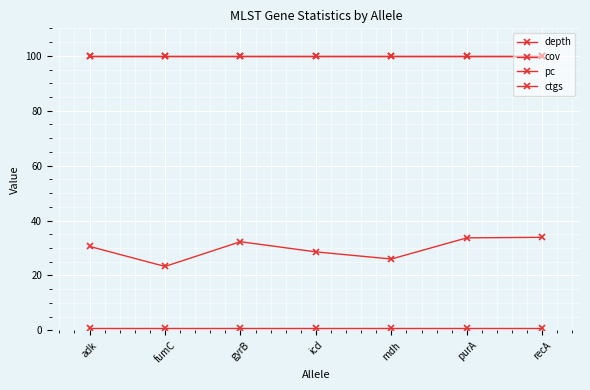

Is this an area chart (filled region under the line)?

No